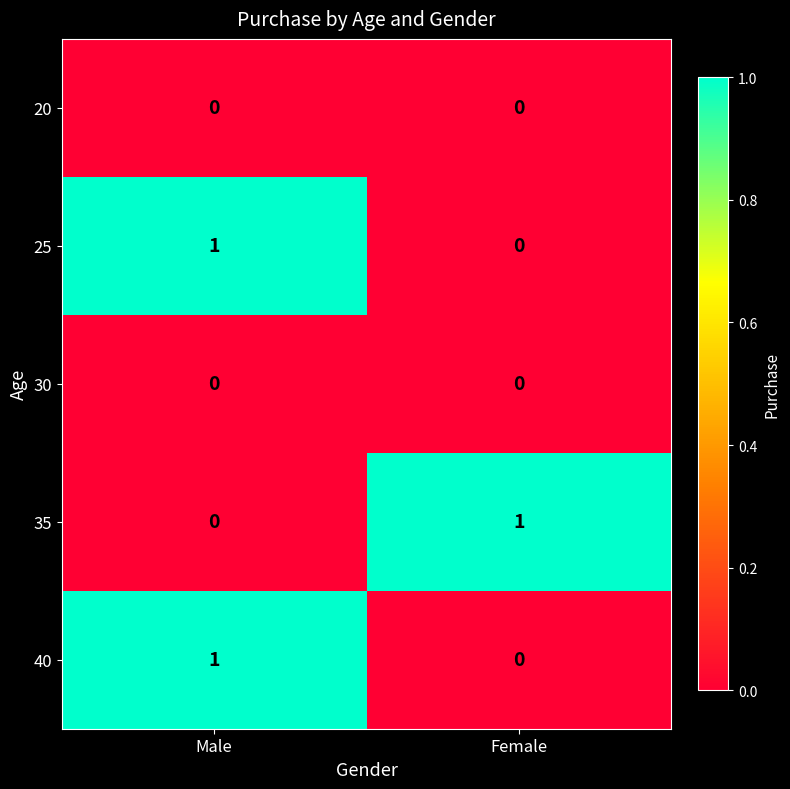

Where is 35 nearest to the value 0?

Male